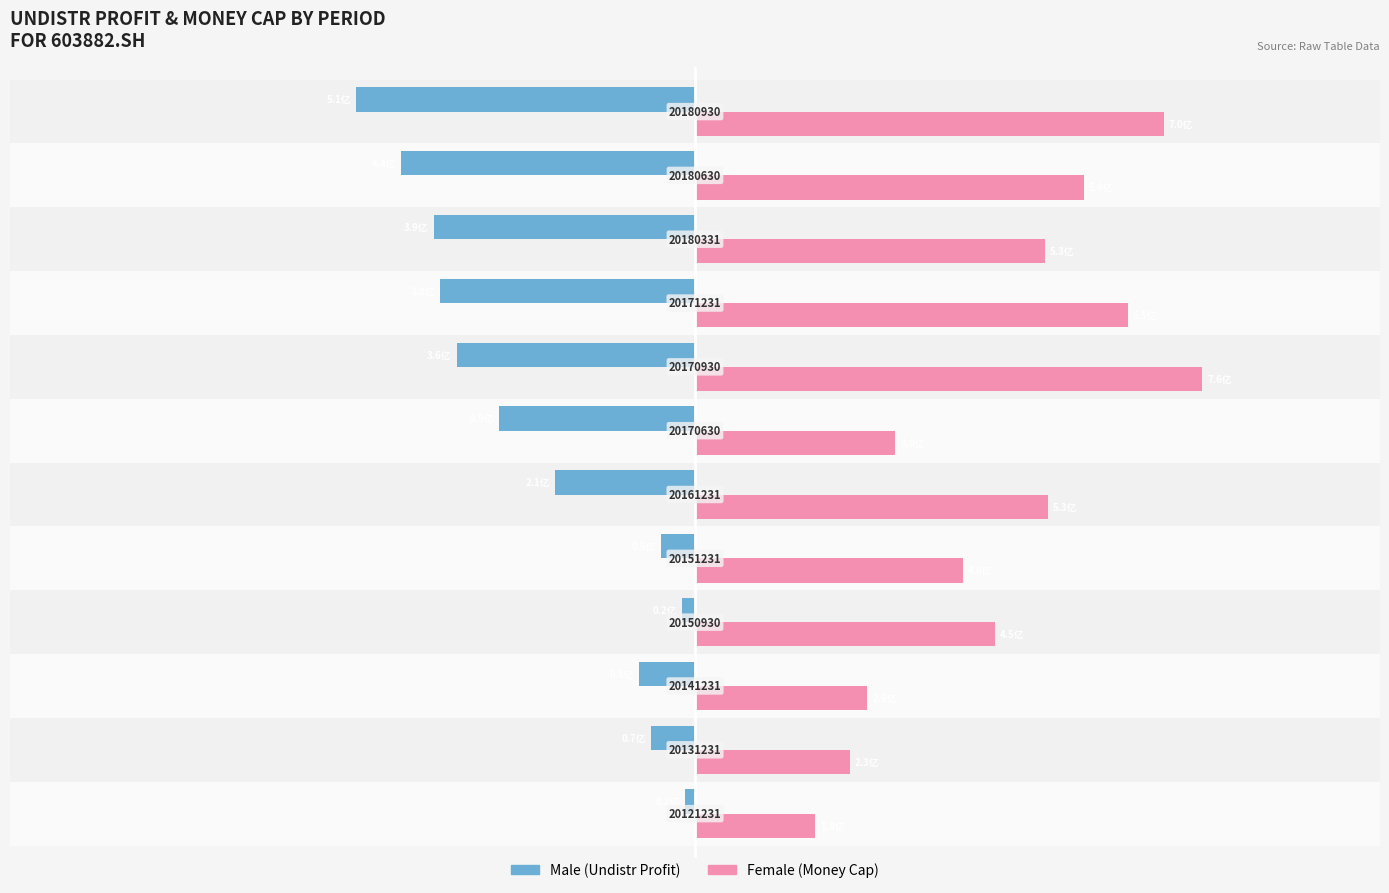

What is the maximum value for Male?

-15264575.9